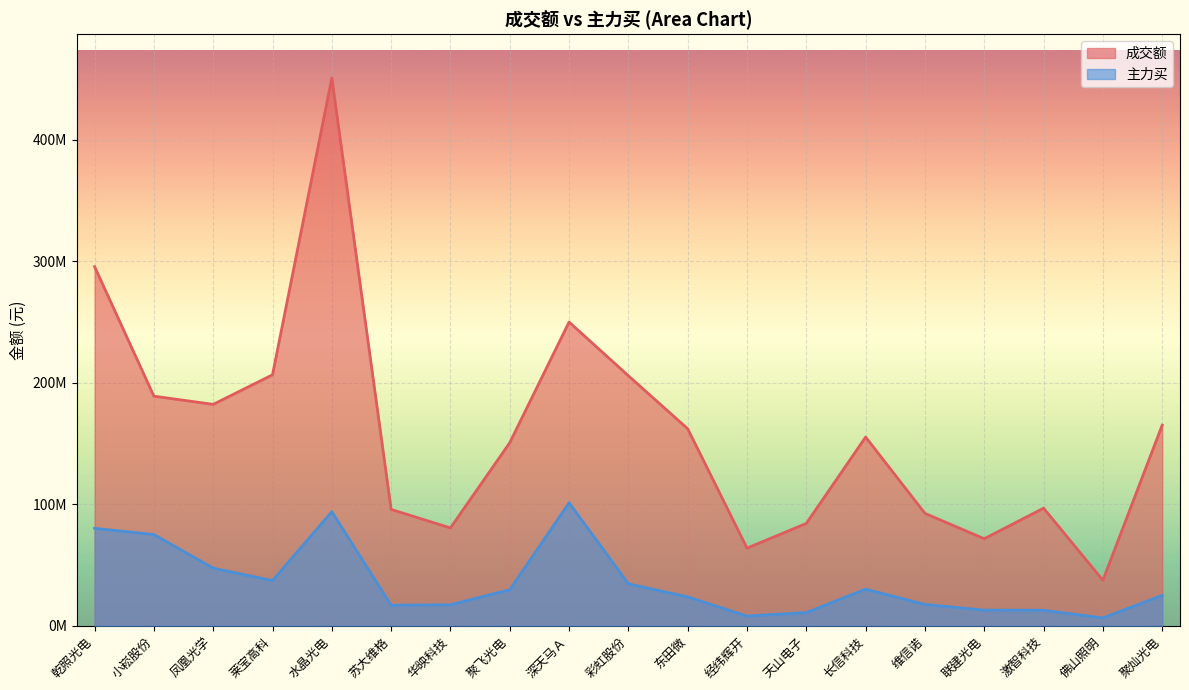

Does the chart display data point markers on the line(s)?

No